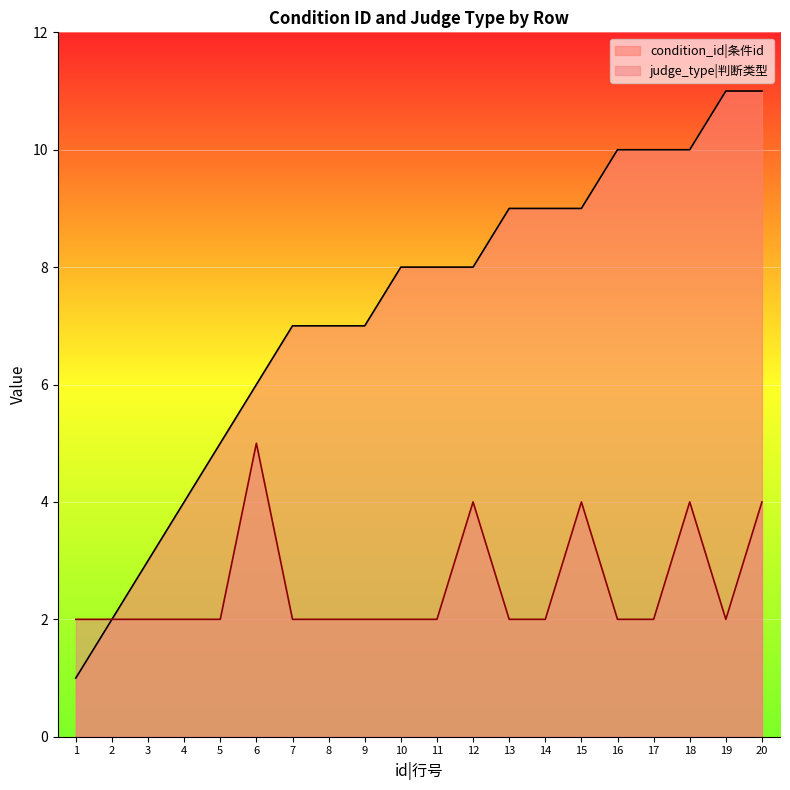

True or false: condition_id has more than 1 interior local peaks.

False